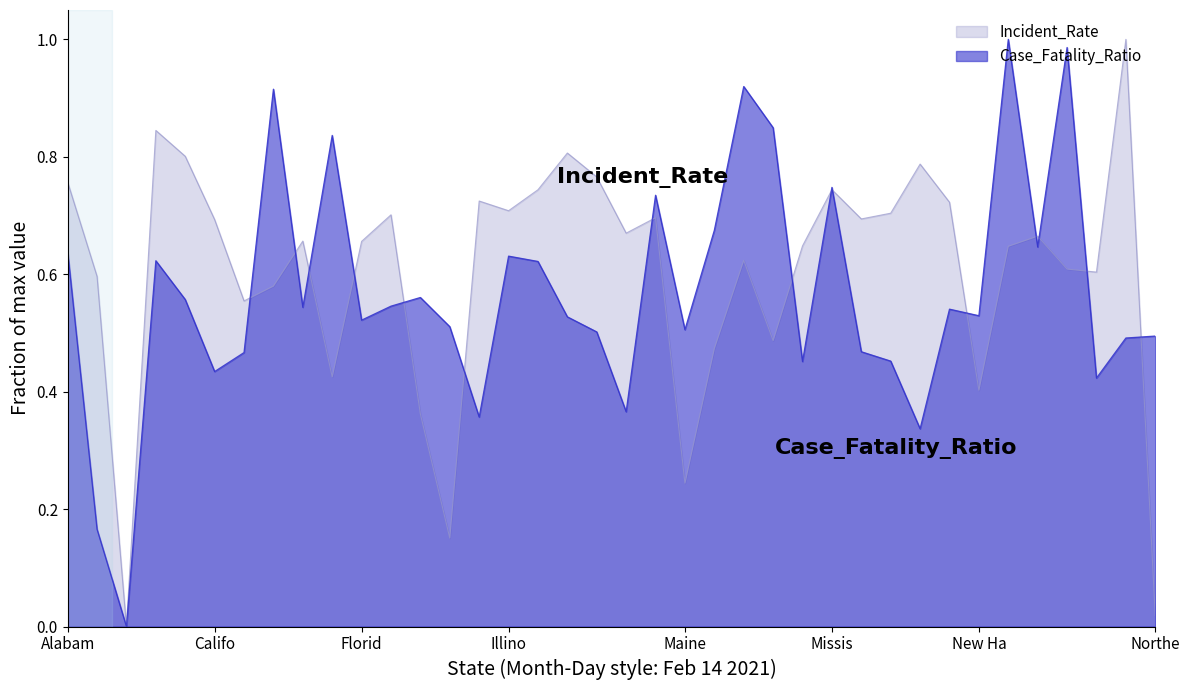

Rank the series by their maximum value, from highest to lowest.

Incident_Rate, Case_Fatality_Ratio